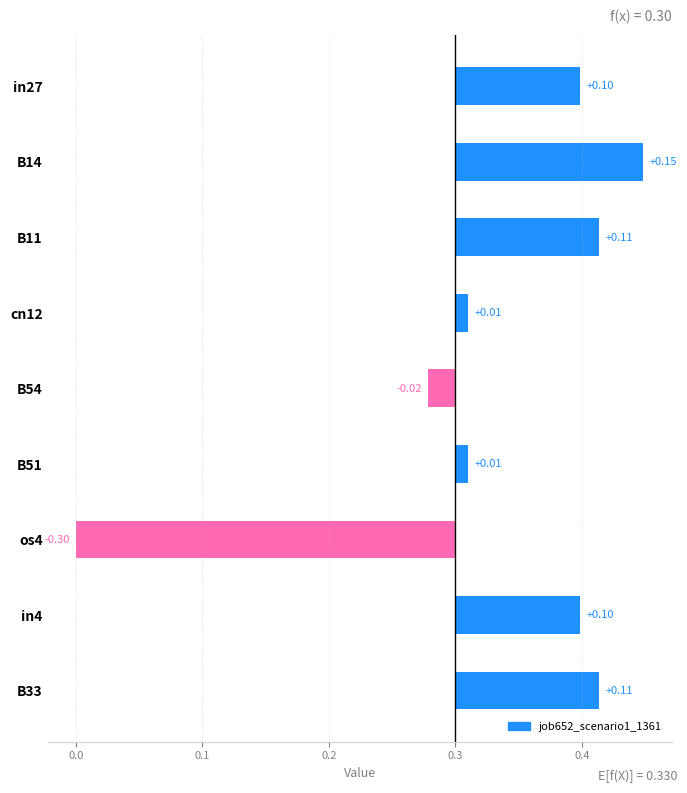

How many bars are there in total?

9